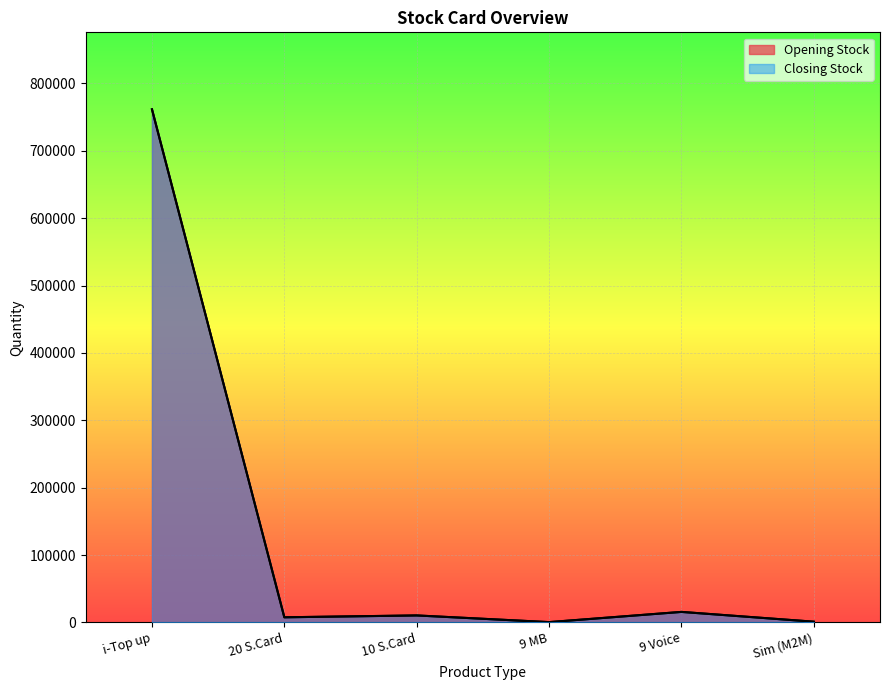

List the series in order of their peak value, highest first.

Opening Stock, Closing Stock